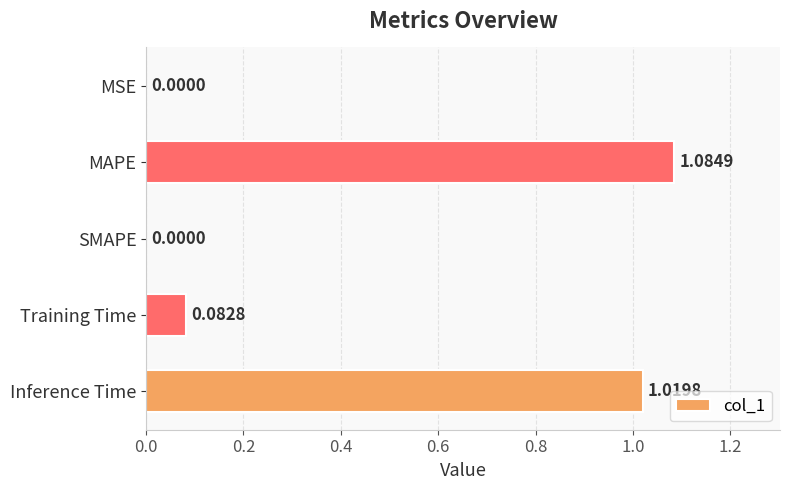

What is the change in value from SMAPE to Inference Time?

+1.0